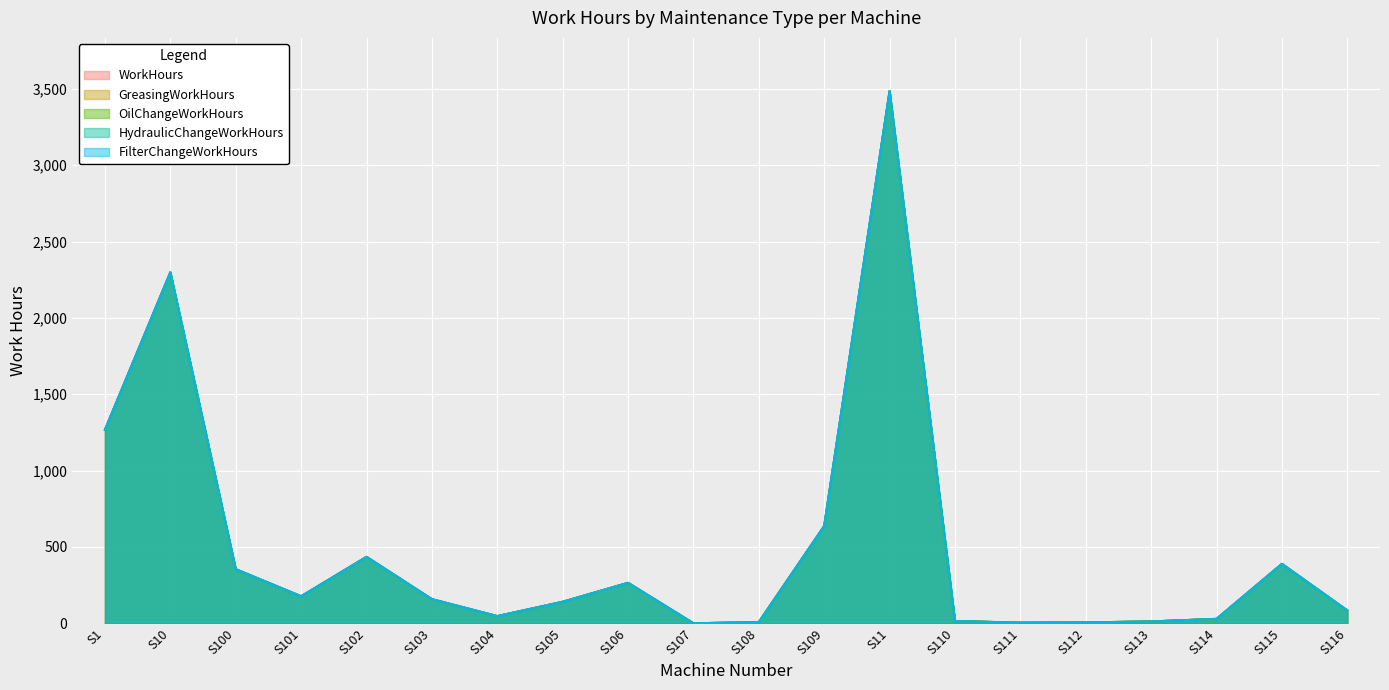

What is the label of the 13th point from the right?

S105